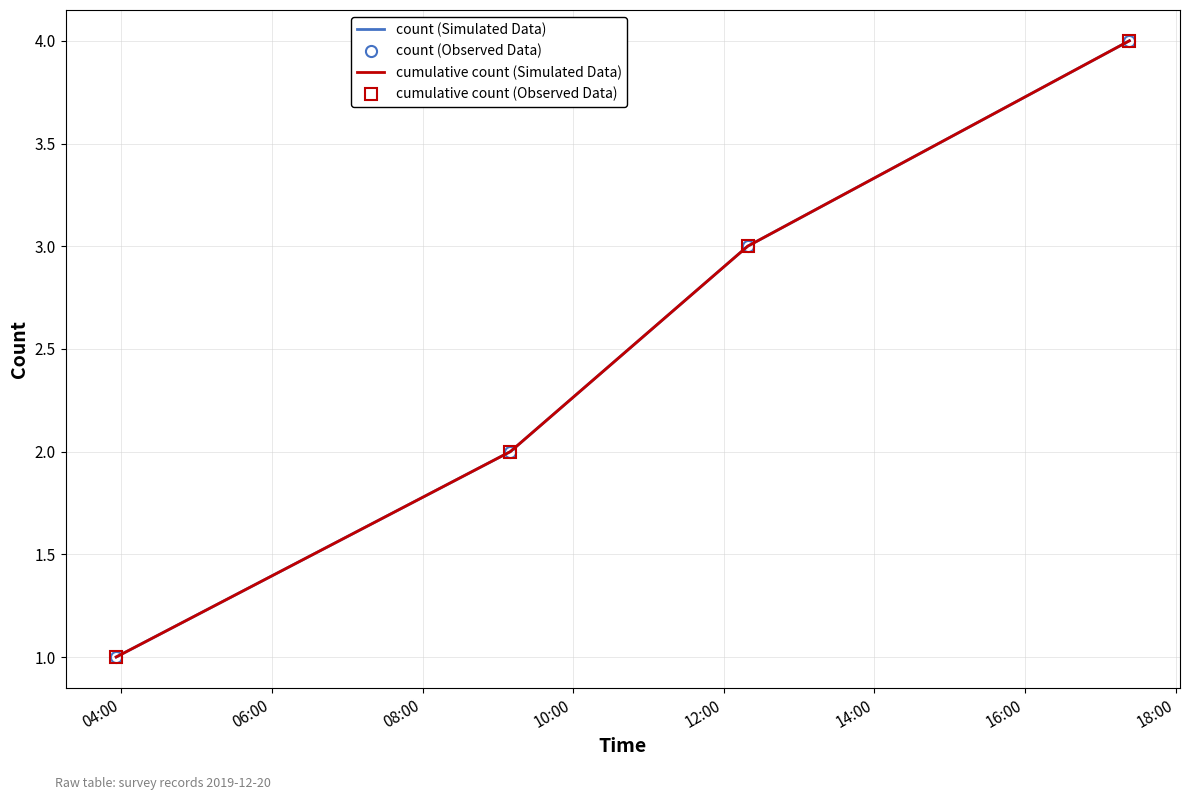

How many count (Observed Data) values are between 2 and 4?

3